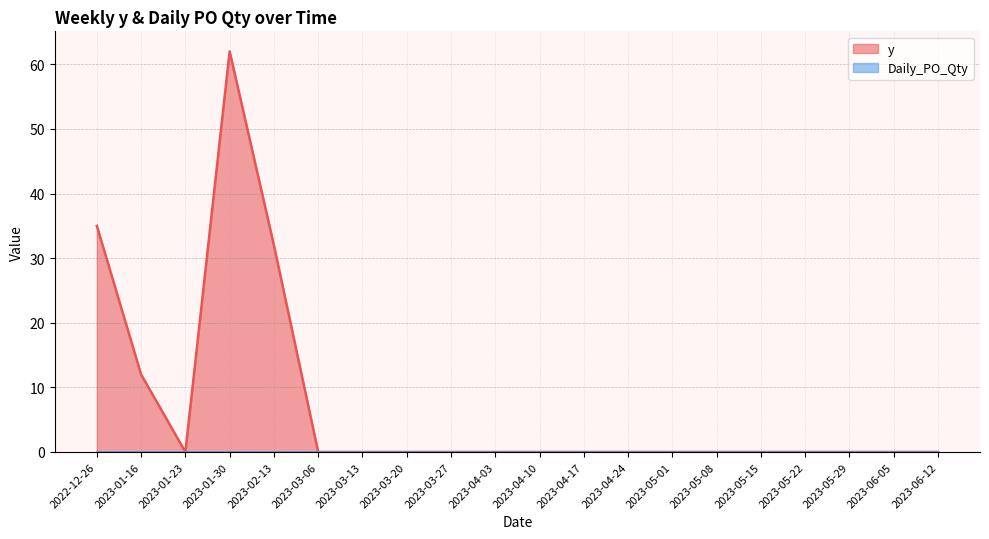

What is the label of the 4th point from the right?

2023-05-22